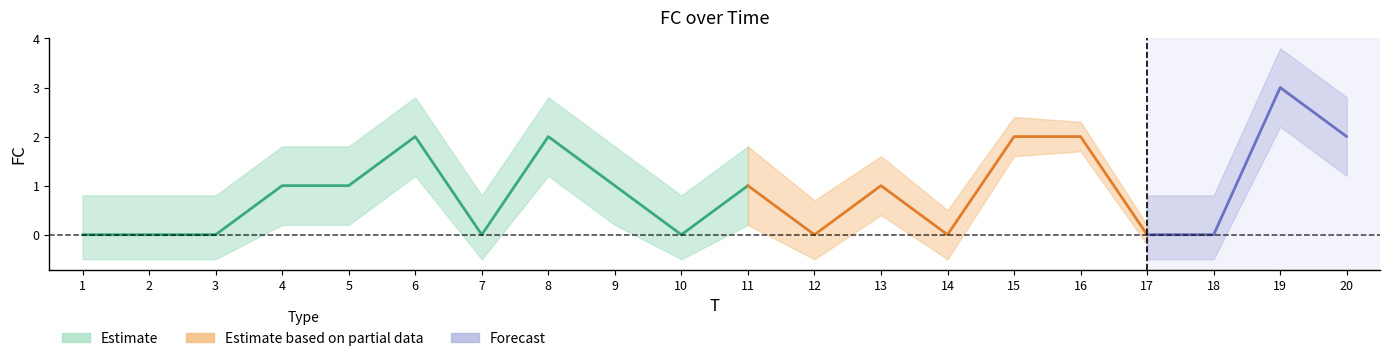

How many interior local peaks (higher than both neighbors) does the data have?

5